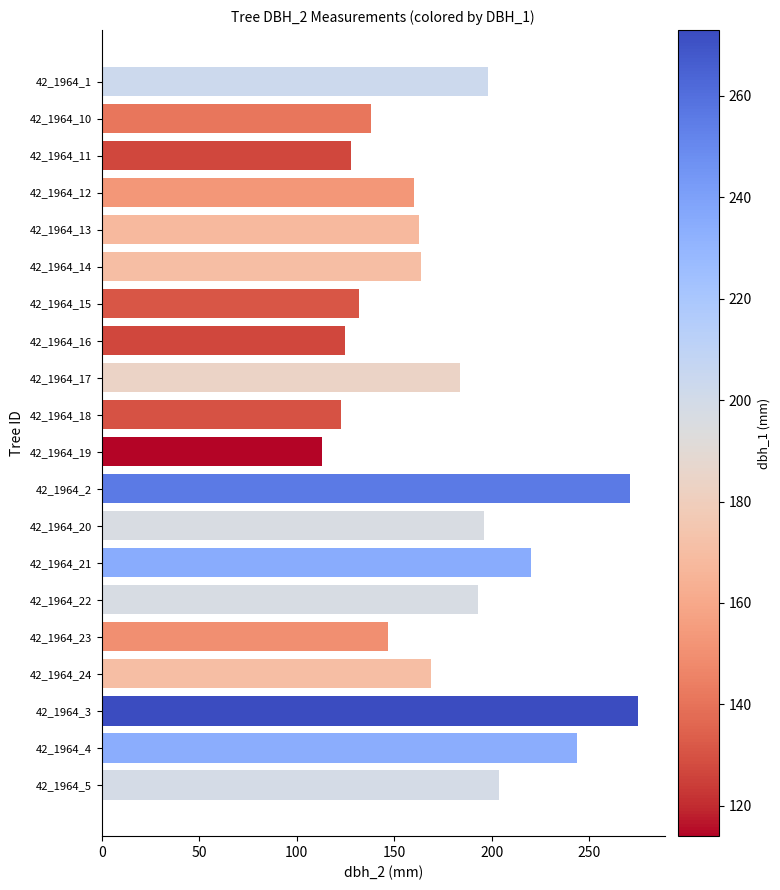

What is the ratio of the value at 42_1964_12 to the value at 42_1964_16?

1.3